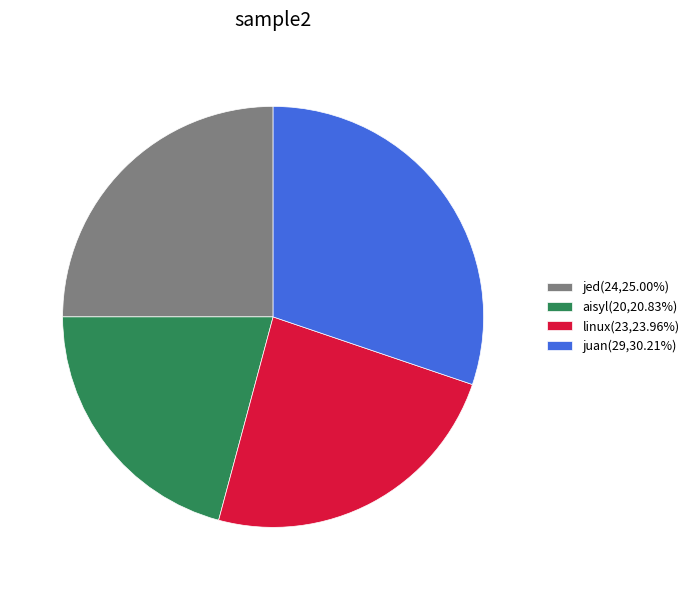

Is the sum of jed(24,25.00%) and juan(29,30.21%) greater than half?

Yes